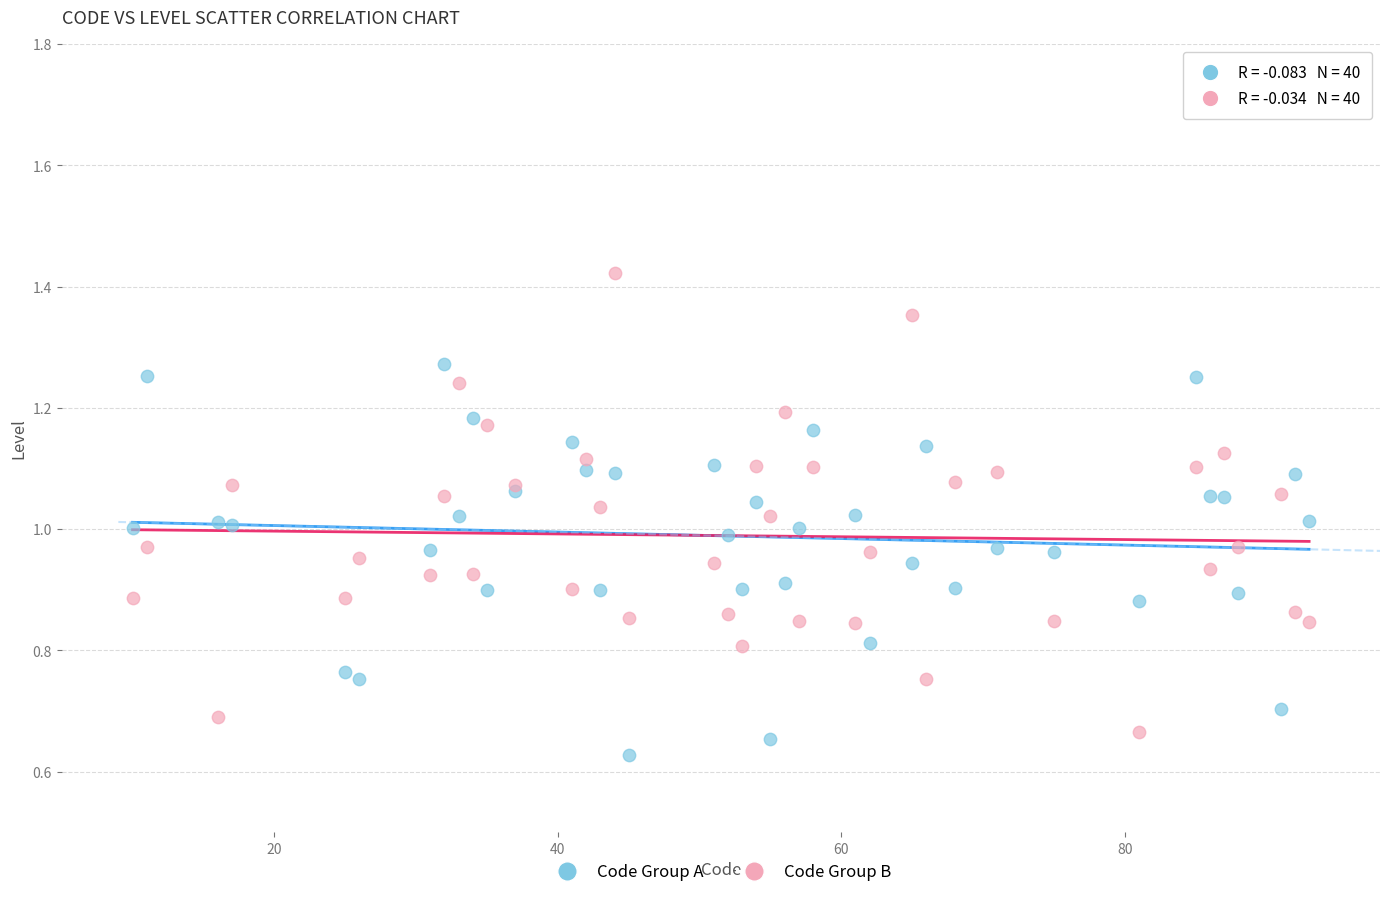

Which series reaches the maximum Y coordinate?

Code Group B